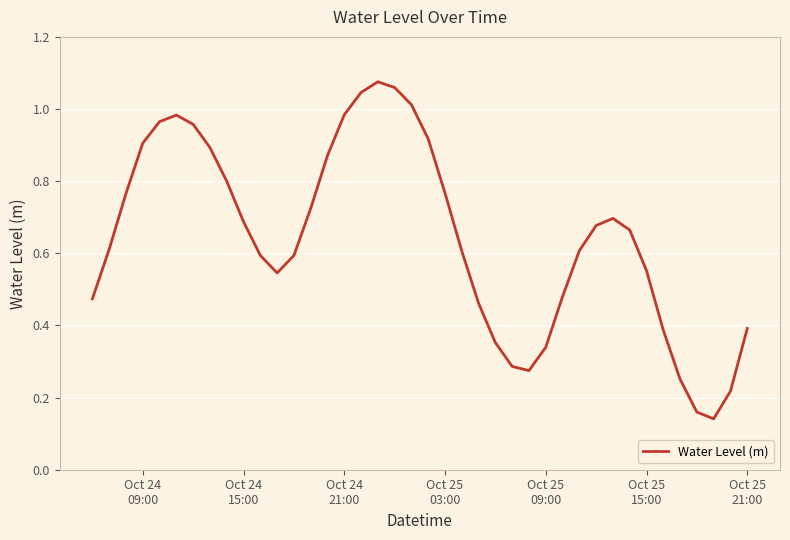

How many distinct data groups are displayed?

1